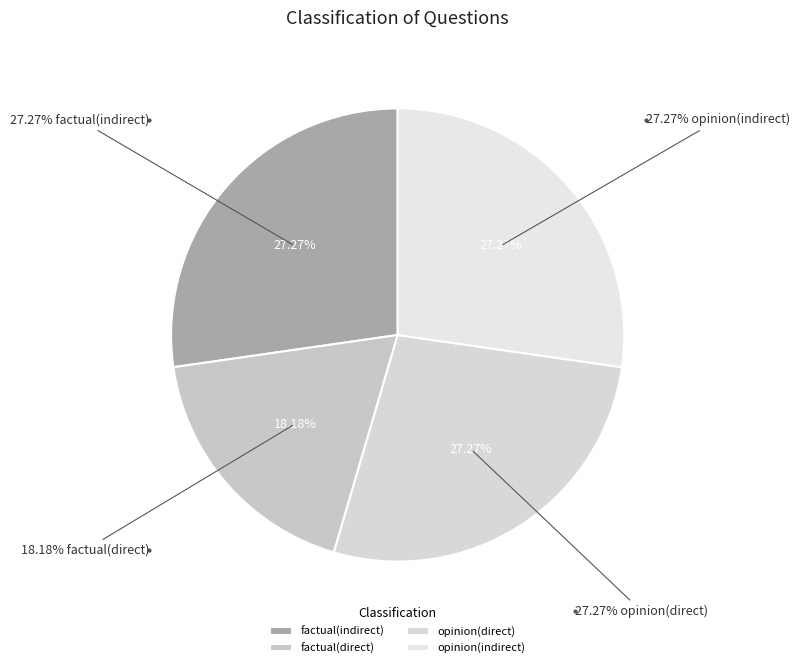

Combined, do factual(direct) and opinion(direct) account for over 50%?

No